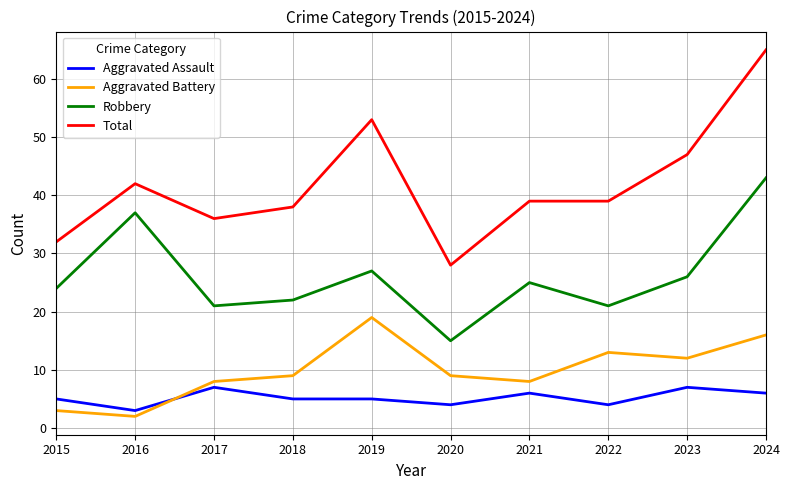

At 2024, list the series in order from smallest to largest.

Aggravated Assault, Aggravated Battery, Robbery, Total